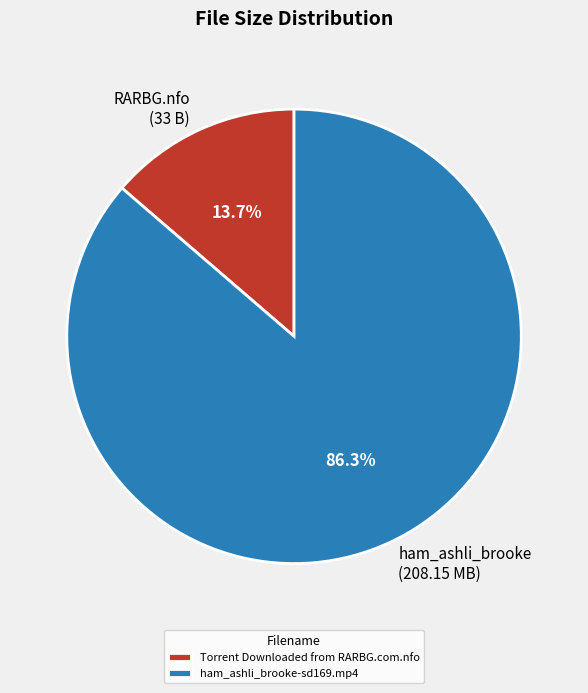

How many slices are in this pie chart?

2